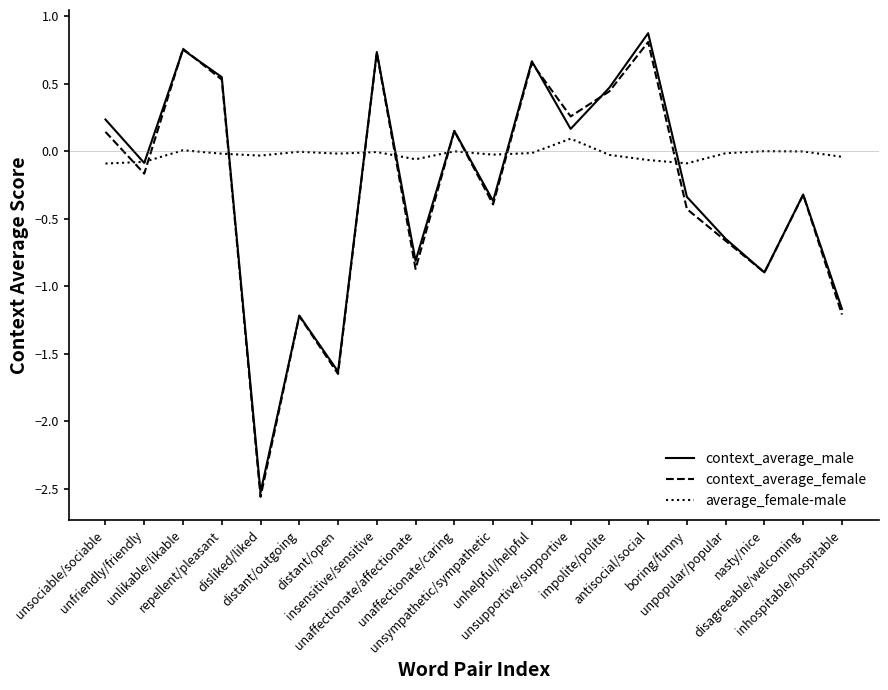

Which series ends up on top after the final intersection of context_average_female and average_female-male?

average_female-male